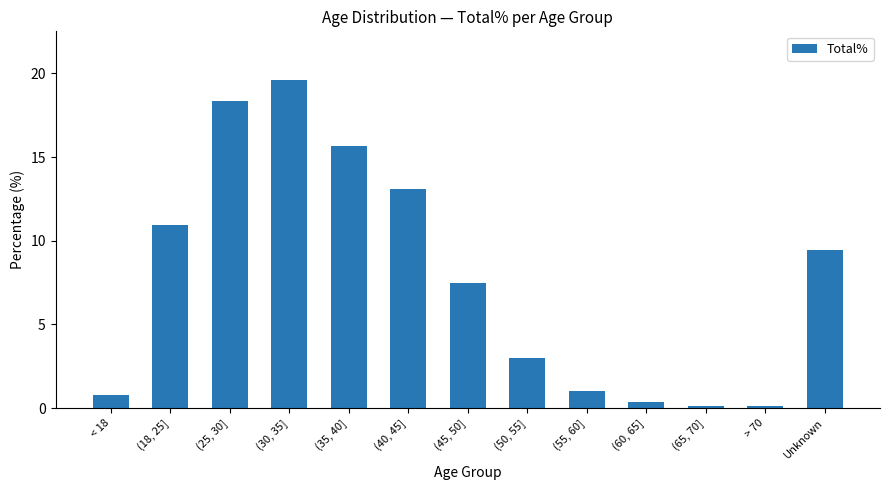

At which label does the data first exceed 7?

(18, 25]